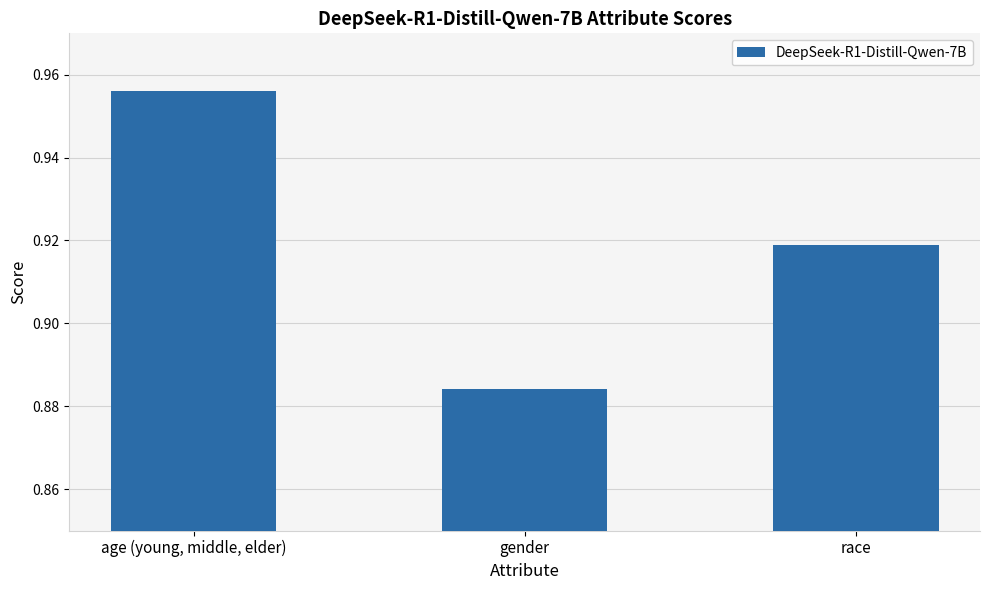

The chart shows a value of 1.3 at gender. True or false?

False